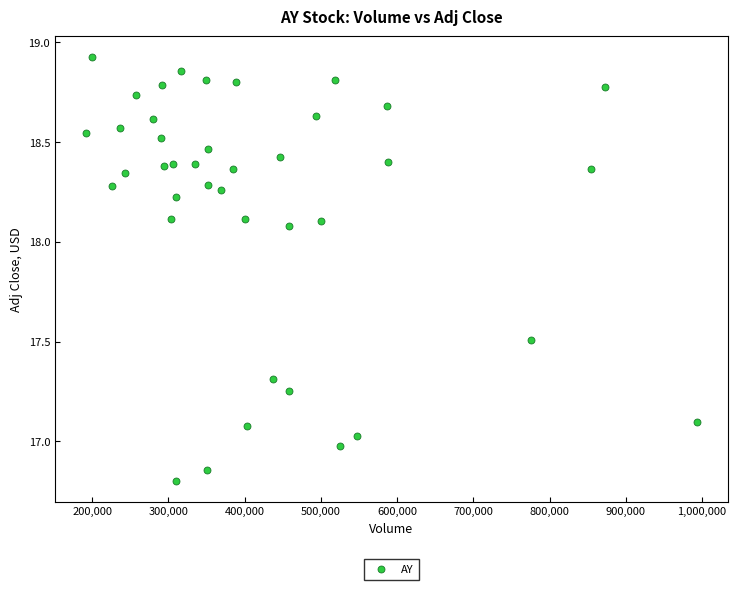

What is the range of X values (max minus min)?

802200.0